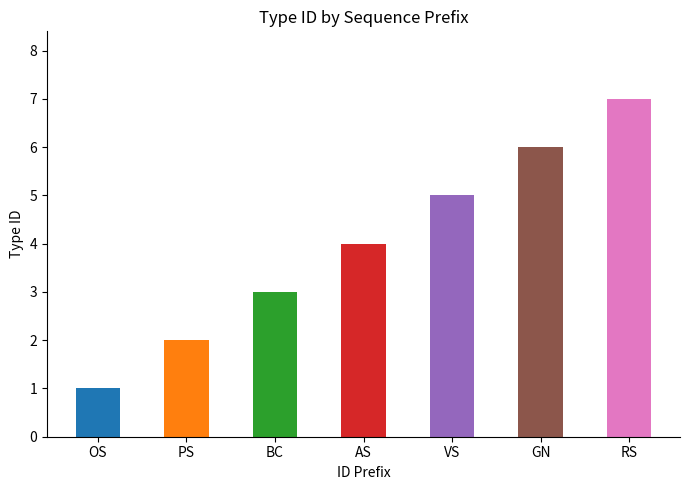

Count the number of data series in this chart.

1